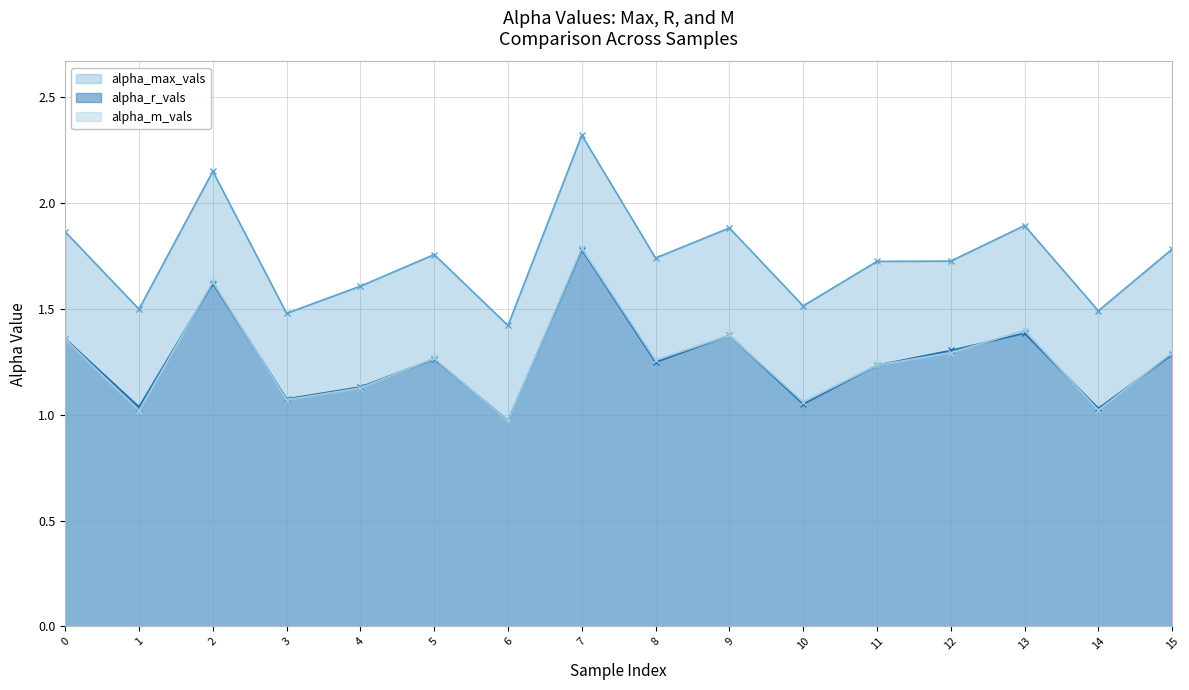

Count the number of data series in this chart.

3